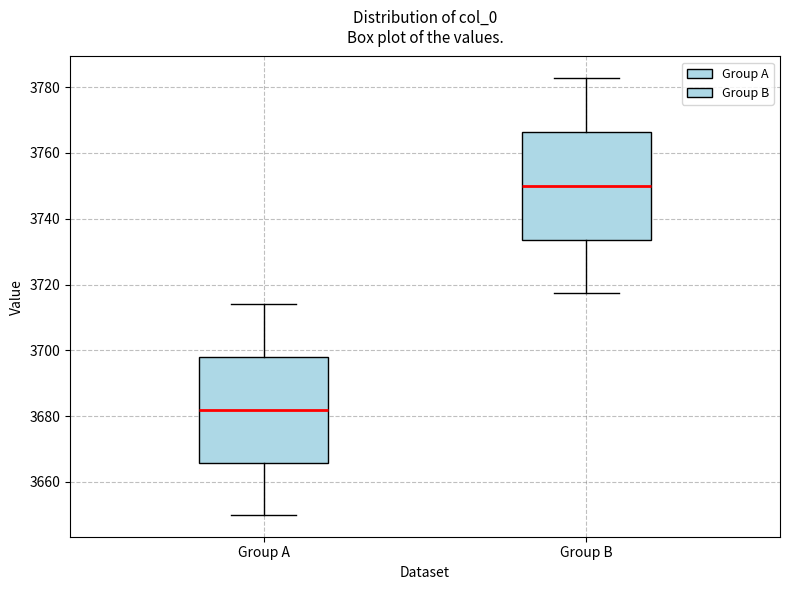

Reading left to right, read every box against the y-axis: the position of its median line, the range the box covers, and the ends of its whiskers. The values are not printed on the chart, so give them approximately, as read against the axis.

Group A: median 3682, box 3666 to 3698, whiskers 3650 to 3714
Group B: median 3750, box 3734 to 3766, whiskers 3718 to 3782